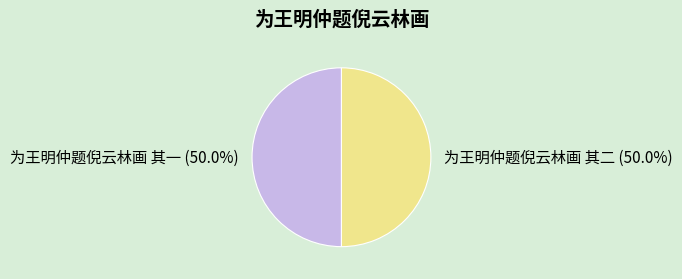

To the nearest percent, what is the average slice percentage?

50%